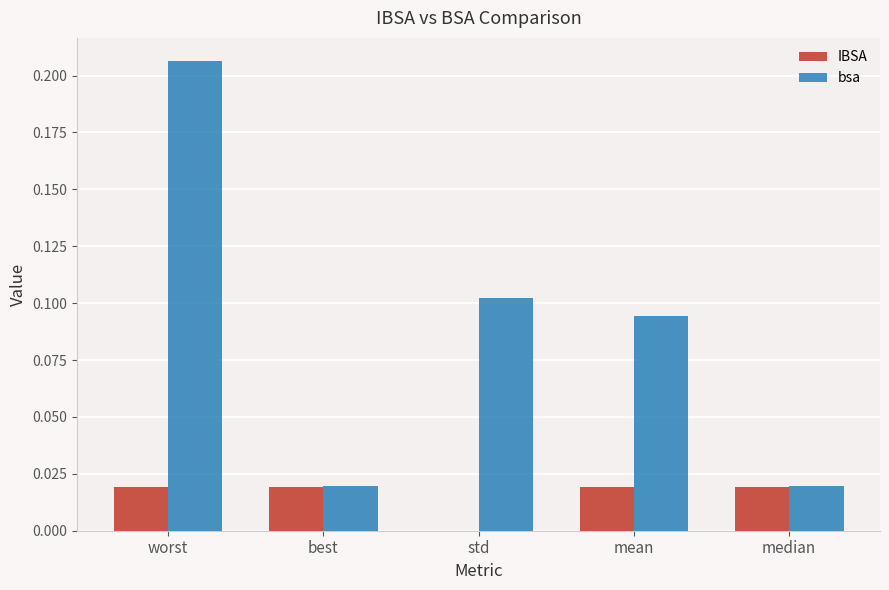

Is the value of IBSA at std greater than the value of bsa at worst?

No